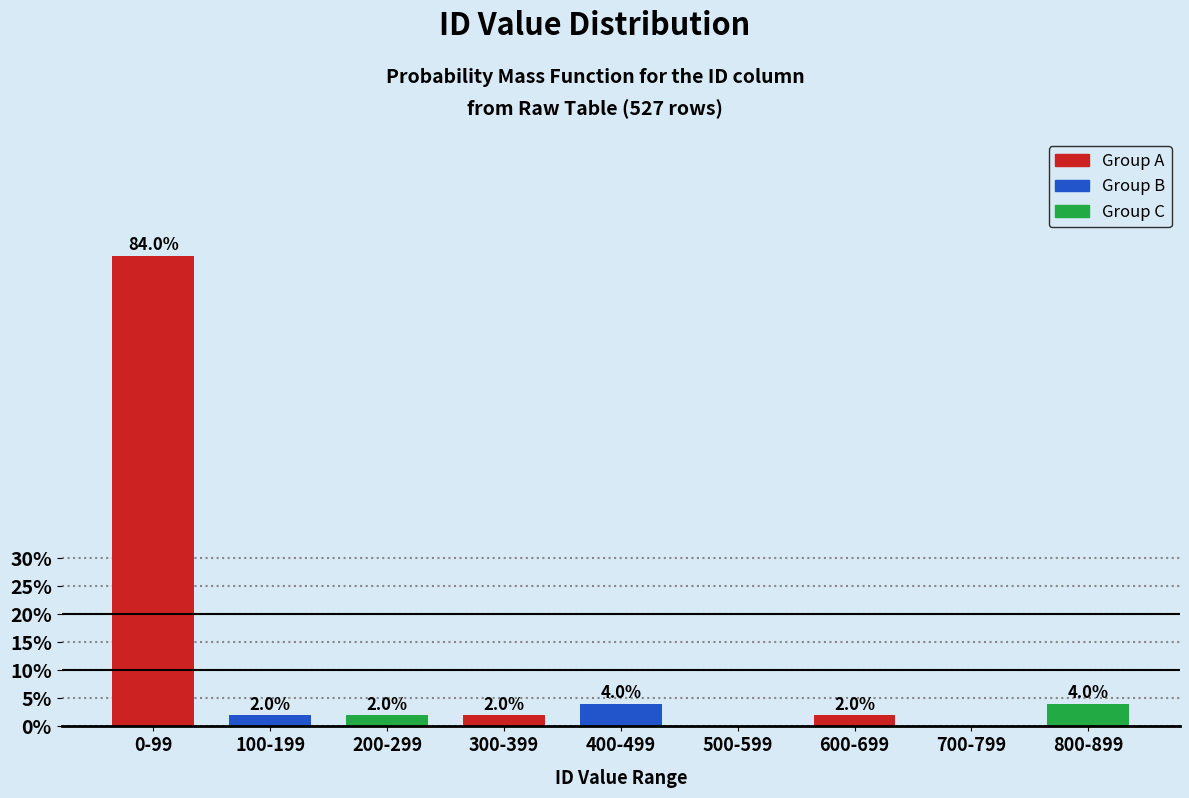

Reading right to left, list all the values displayed in this chart.

800-899=4	700-799=0	600-699=2	500-599=0	400-499=4	300-399=2	200-299=2	100-199=2	0-99=84